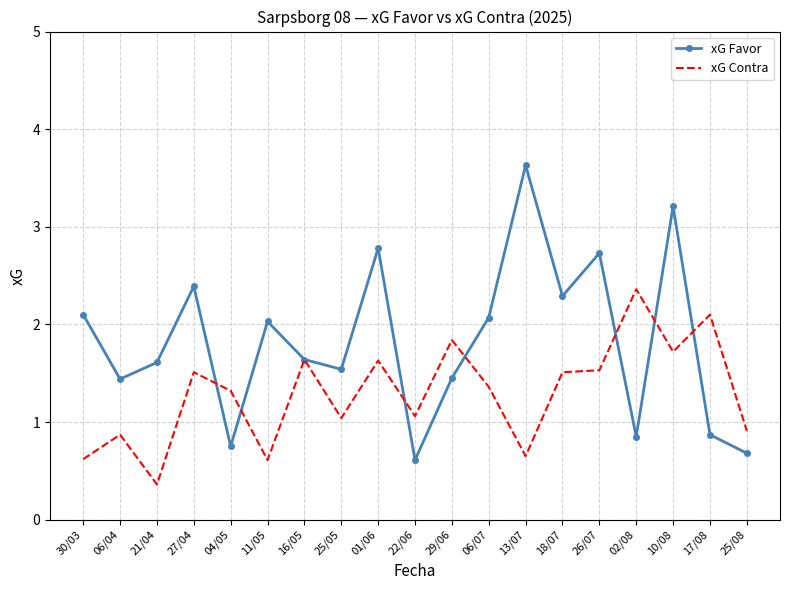

The xG Favor series shows 2.2 at 16/05. True or false?

False